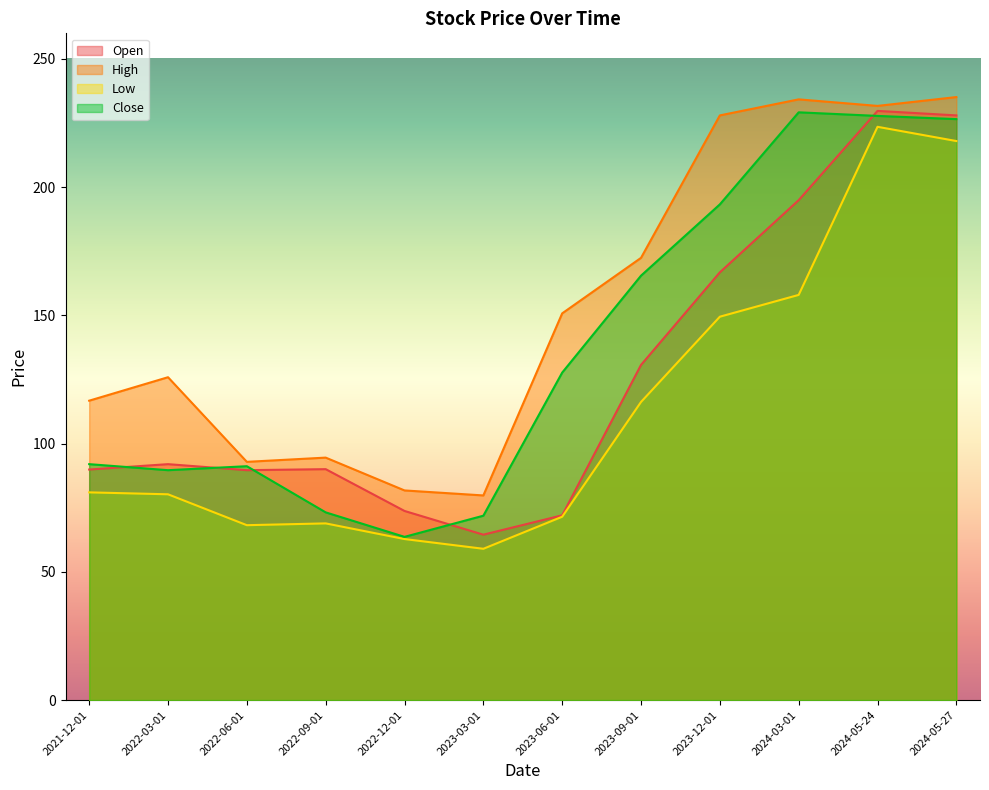

Does the chart have visible grid lines?

No